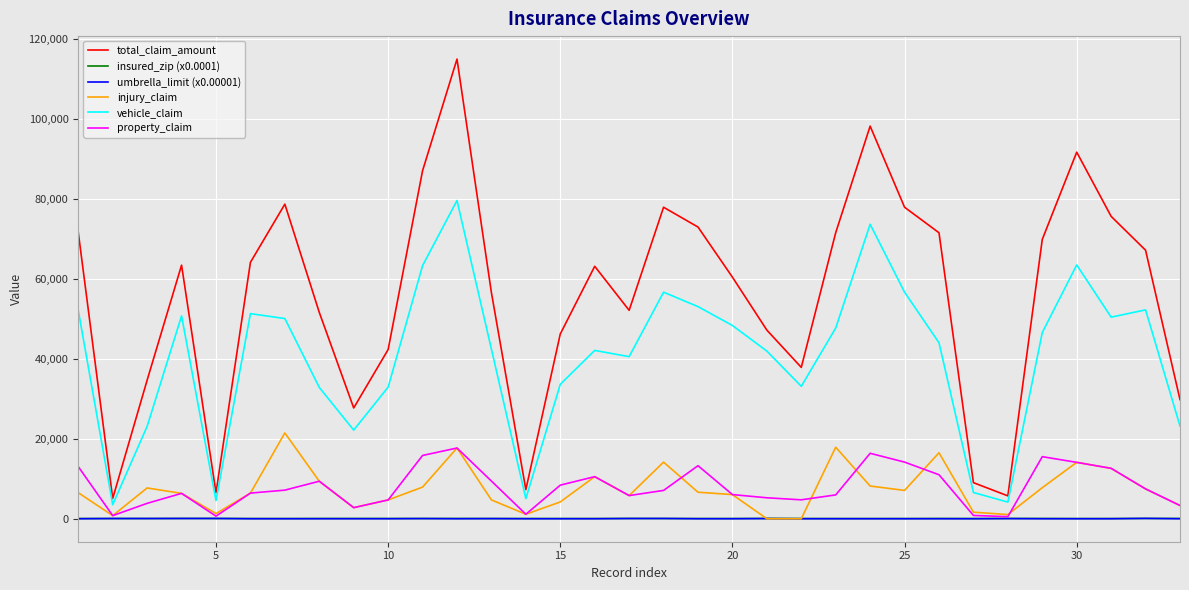

What is the average value of the insured_zip (x0.0001) series?

51.7